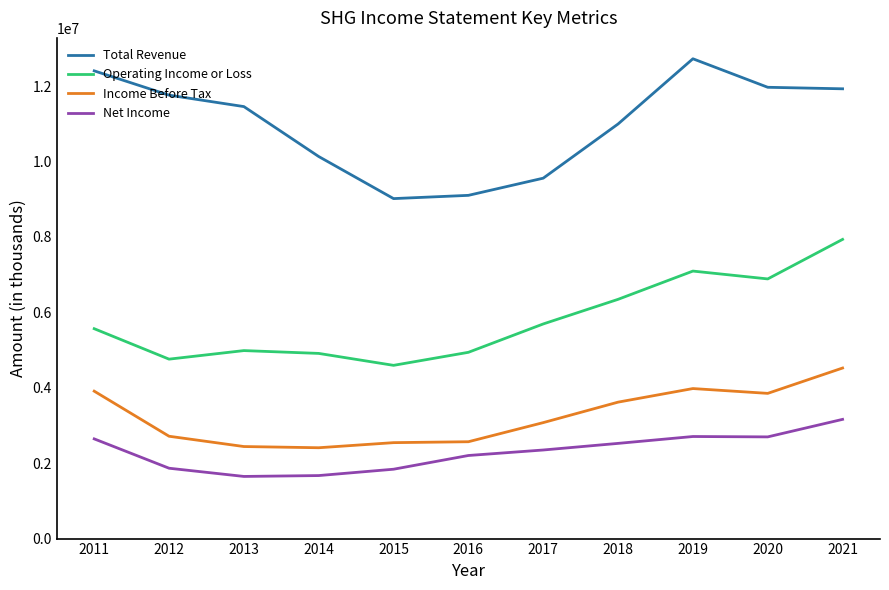

What is the difference between the maximum and minimum values in the Operating Income or Loss series?

3340000